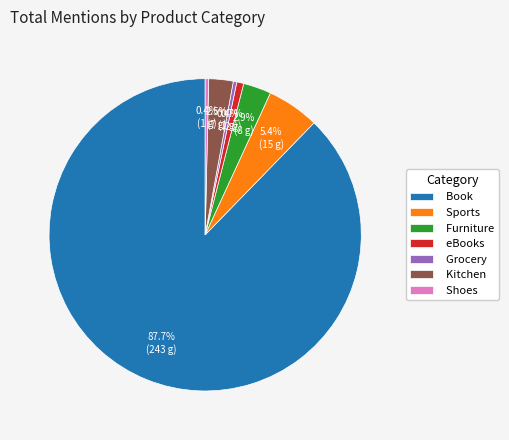

How many segments does this pie chart have?

7